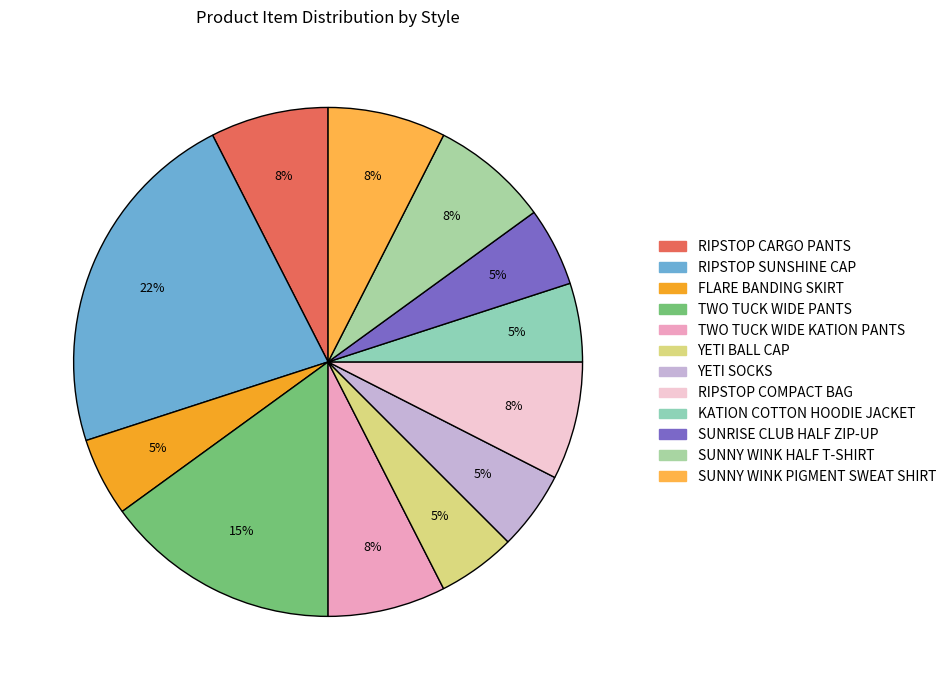

Which slice is the largest?

RIPSTOP SUNSHINE CAP